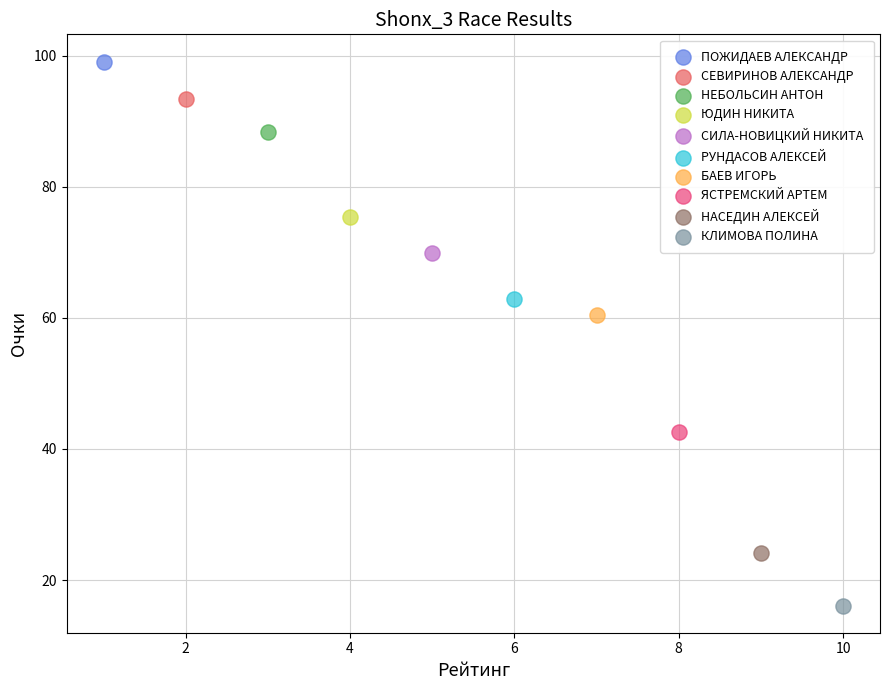

What are all the series names shown in the legend?

ПОЖИДАЕВ АЛЕКСАНДР, СЕВИРИНОВ АЛЕКСАНДР, НЕБОЛЬСИН АНТОН, ЮДИН НИКИТА, СИЛА-НОВИЦКИЙ НИКИТА, РУНДАСОВ АЛЕКСЕЙ, БАЕВ ИГОРЬ, ЯСТРЕМСКИЙ АРТЕМ, НАСЕДИН АЛЕКСЕЙ, КЛИМОВА ПОЛИНА